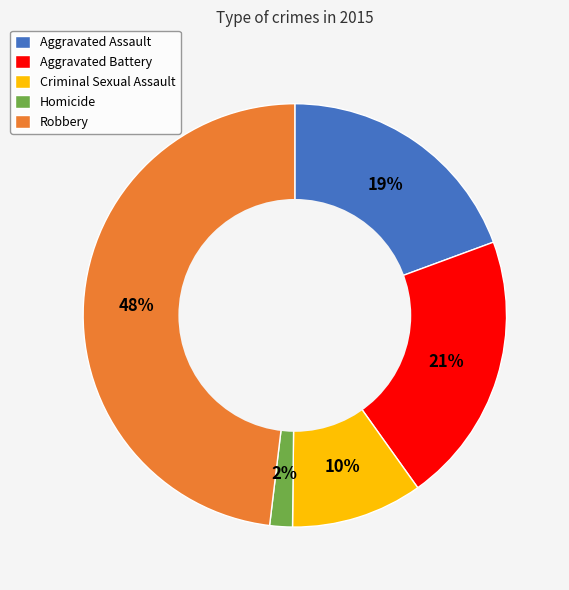

What percentage is the Homicide slice, to the nearest percent?

2%